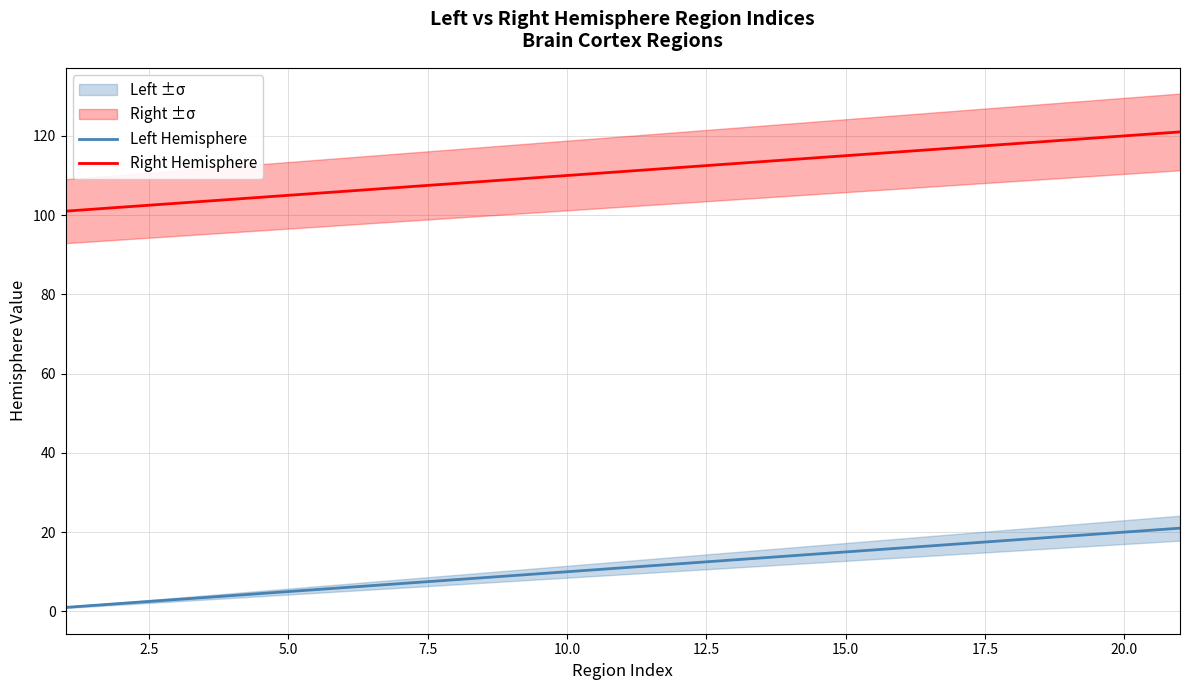

True or false: Right Hemisphere and Left Hemisphere intersect in this chart.

False